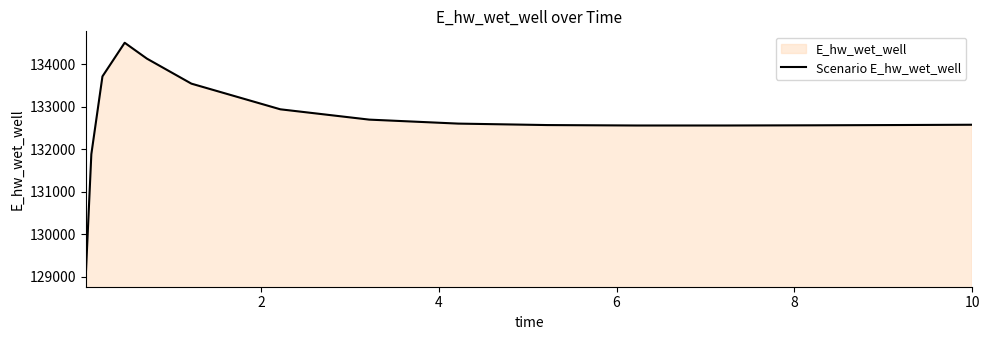

What is the greatest value displayed?

134507.8